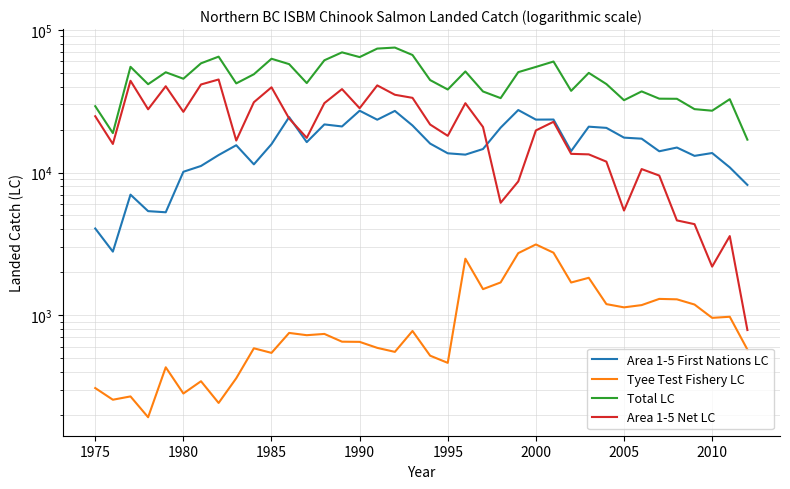

Is the value of Area 1-5 Net LC at 2000 greater than the value of Total LC at 29?

No